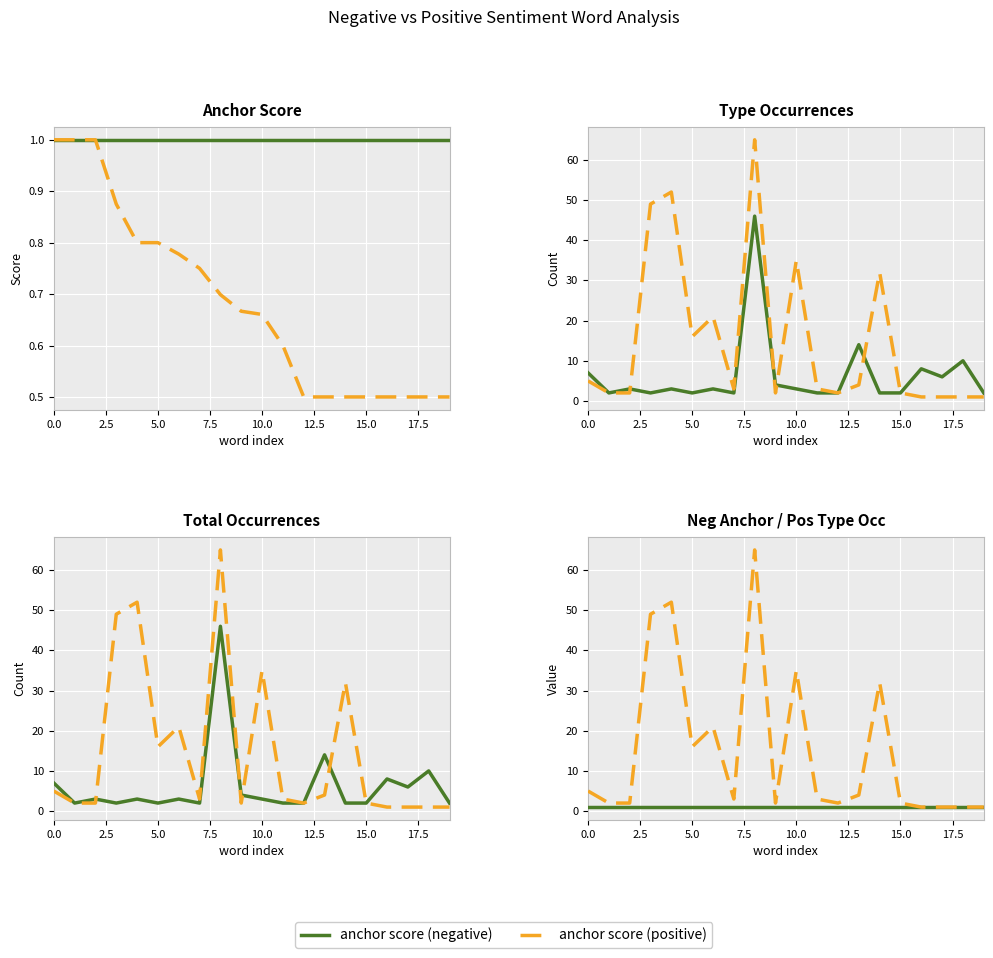

In type occurences (positive), how many points are lower than both neighbors (excluding endpoints)?

4